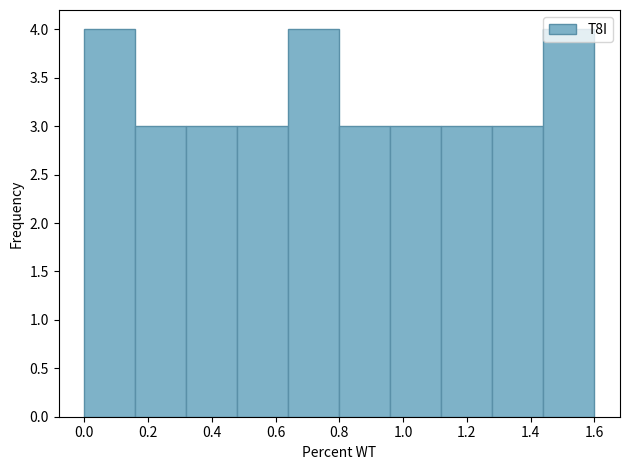

Reading left to right, transcribe this chart: for each bar, give the range it covers on the x-axis and its height. The values are not printed on the chart, so give them approximately, as read against the axis.

0.00 to 0.16: 4
0.16 to 0.32: 3
0.32 to 0.48: 3
0.48 to 0.64: 3
0.64 to 0.80: 4
0.80 to 0.96: 3
0.96 to 1.12: 3
1.12 to 1.28: 3
1.28 to 1.44: 3
1.44 to 1.60: 4